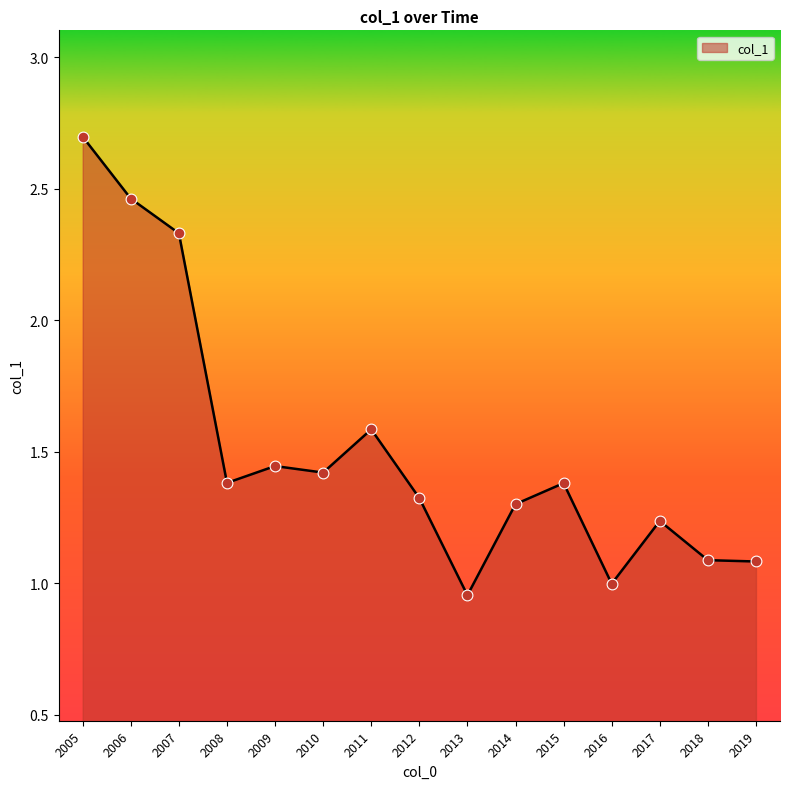

Which has a higher value, 2018 or 2016?

2018